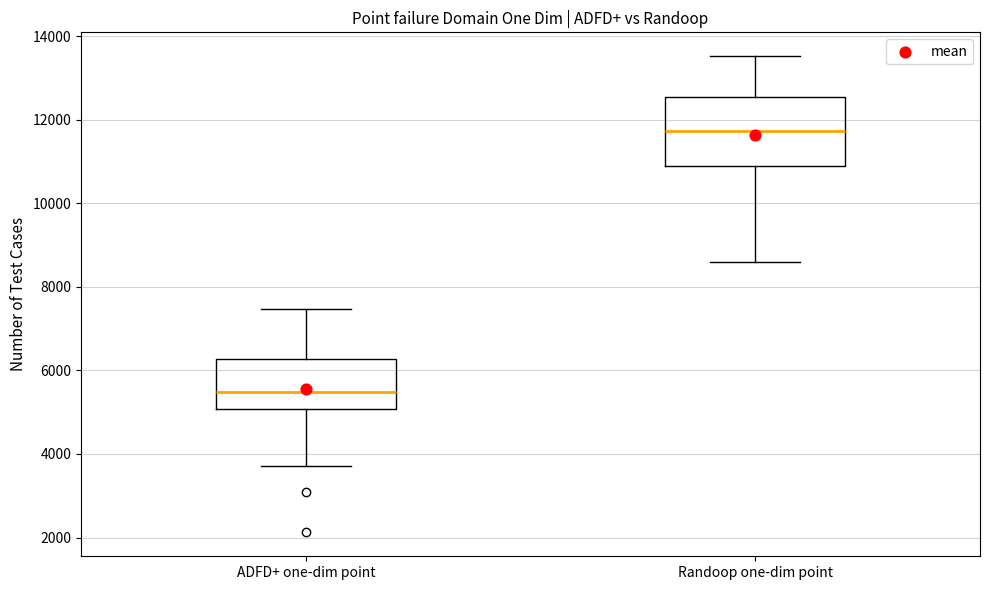

Reading left to right, transcribe this box plot: for each box, give where its median line is, the range the box spans, and where its two whiskers end, as read against the y-axis. The values are not printed on the chart, so give them approximately, as read against the axis.

ADFD+ one-dim point: median 5400, box 5000 to 6200, whiskers 3800 to 7400
Randoop one-dim point: median 11800, box 10800 to 12600, whiskers 8600 to 13600